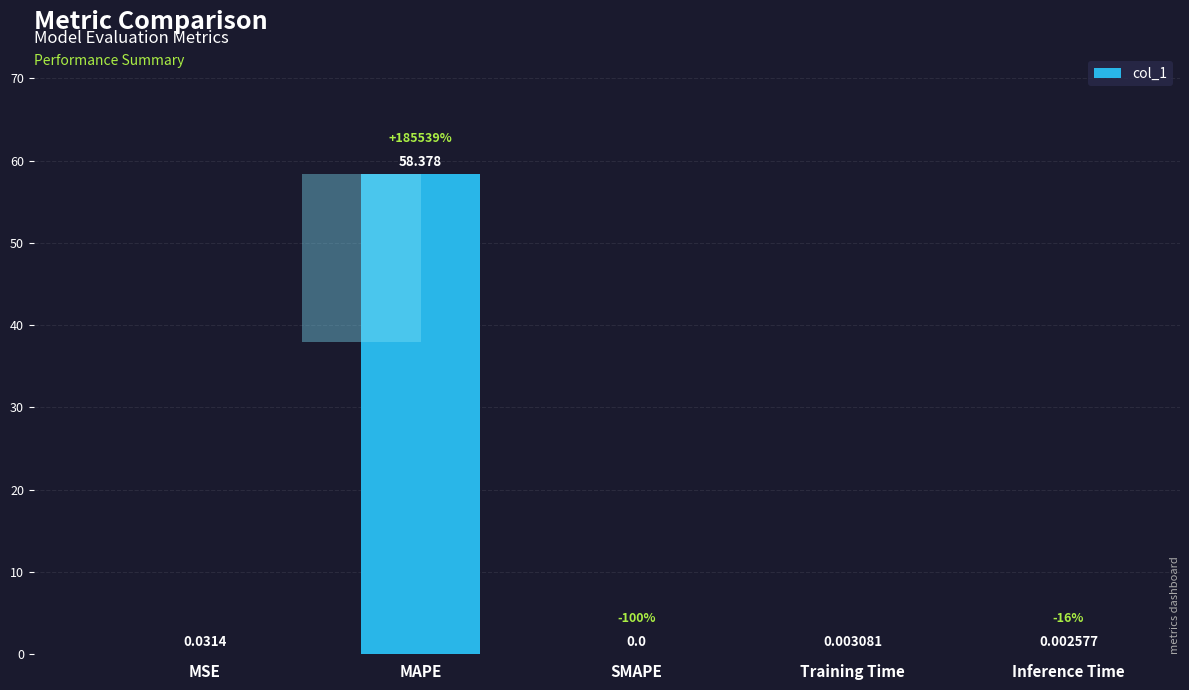

What is the sum of all values?

58.4